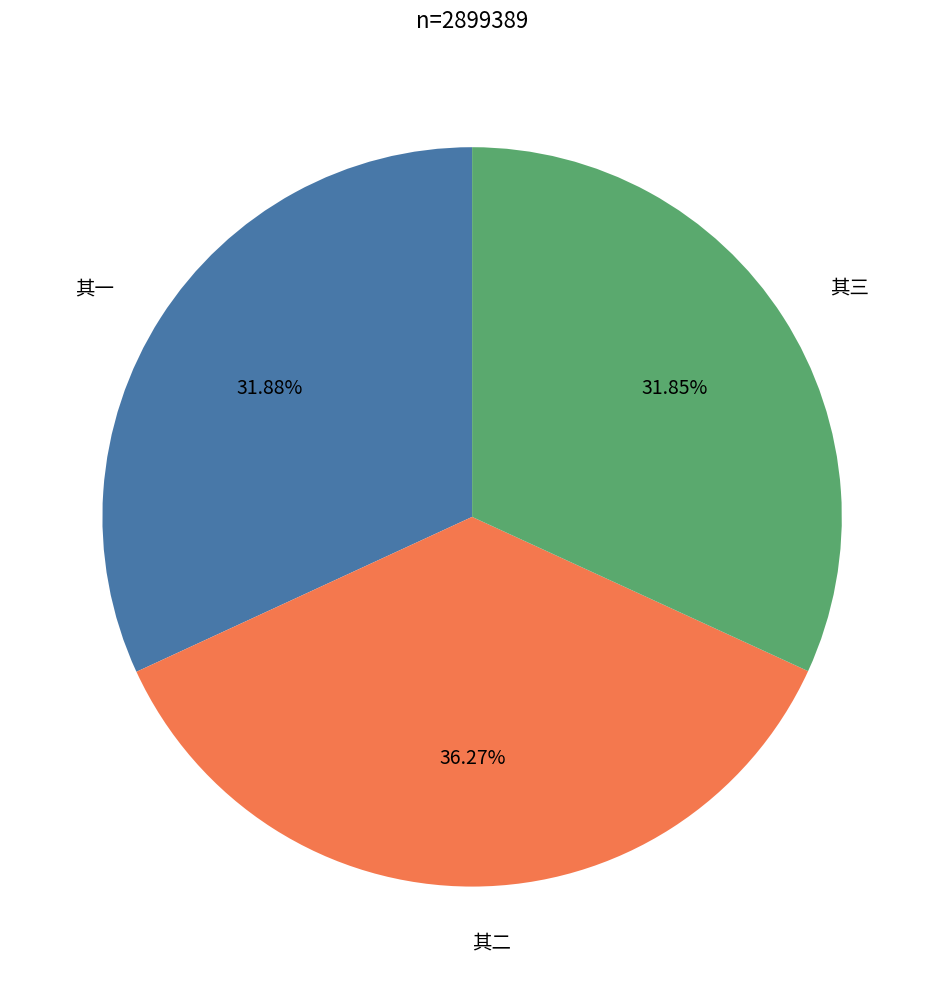

Is there any slice that represents more than half of the pie?

No